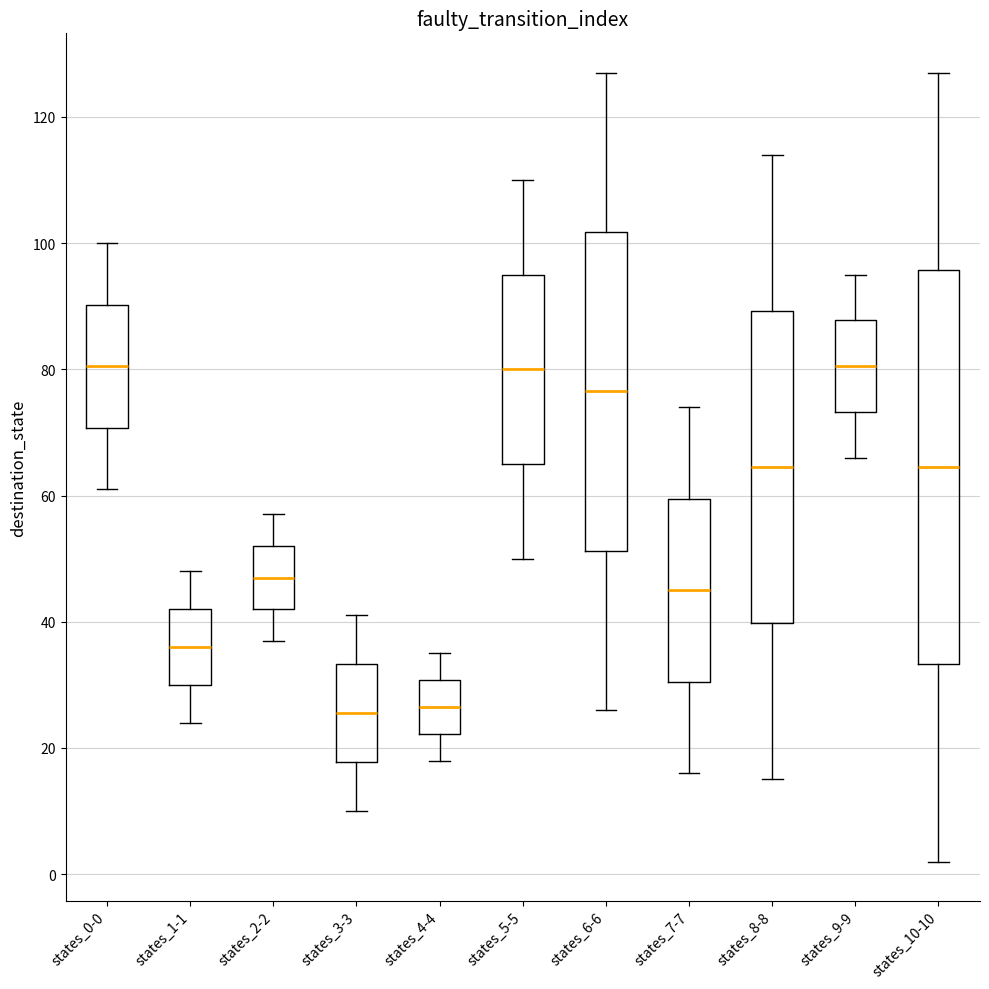

Reading left to right, read every box against the y-axis: the position of its median line, the range the box covers, and the ends of its whiskers. The values are not printed on the chart, so give them approximately, as read against the axis.

states_0-0: median 80, box 70 to 90, whiskers 62 to 100
states_1-1: median 36, box 30 to 42, whiskers 24 to 48
states_2-2: median 48, box 42 to 52, whiskers 38 to 58
states_3-3: median 26, box 18 to 34, whiskers 10 to 42
states_4-4: median 26, box 22 to 30, whiskers 18 to 36
states_5-5: median 80, box 66 to 96, whiskers 50 to 110
states_6-6: median 76, box 52 to 102, whiskers 26 to 128
states_7-7: median 46, box 30 to 60, whiskers 16 to 74
states_8-8: median 64, box 40 to 90, whiskers 16 to 114
states_9-9: median 80, box 74 to 88, whiskers 66 to 96
states_10-10: median 64, box 34 to 96, whiskers 2 to 128